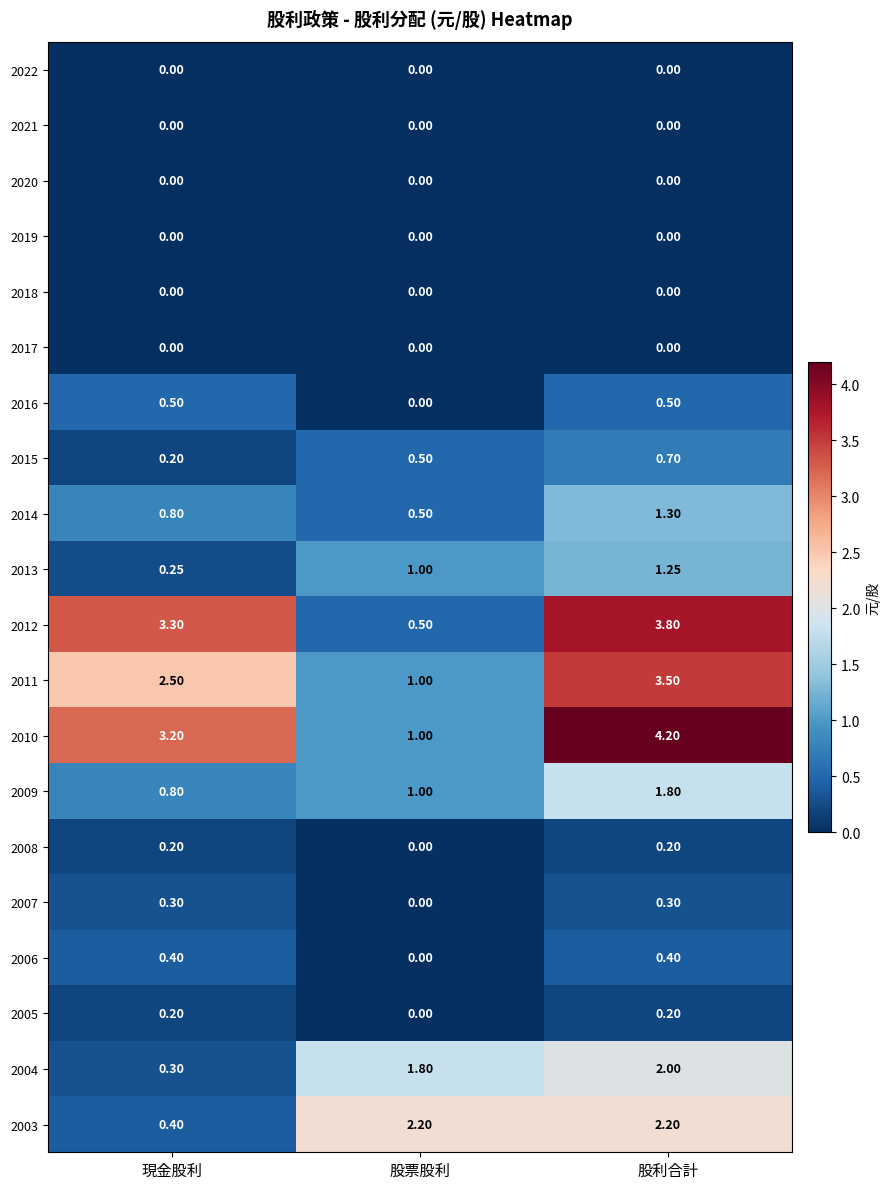

At which label does 2010 reach its peak?

股利合計